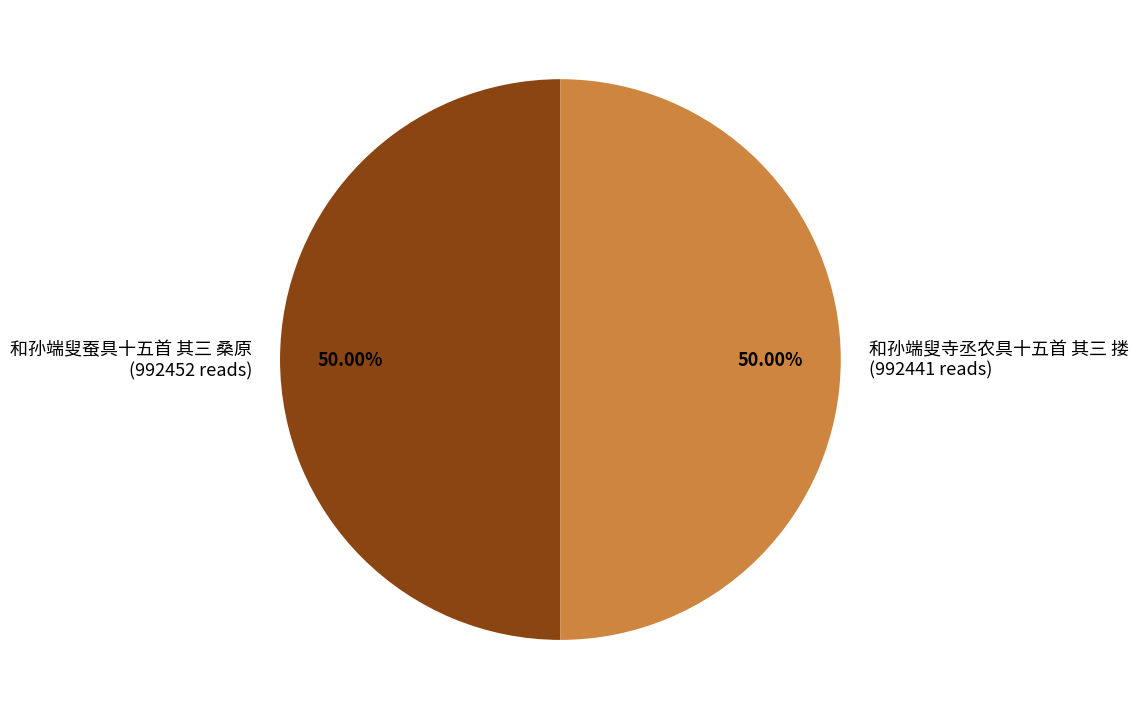

What is the ratio of the value at 和孙端叟蚕具十五首 其三 桑原 (992452 reads) to the value at 和孙端叟寺丞农具十五首 其三 搂 (992441 reads)?

1.0